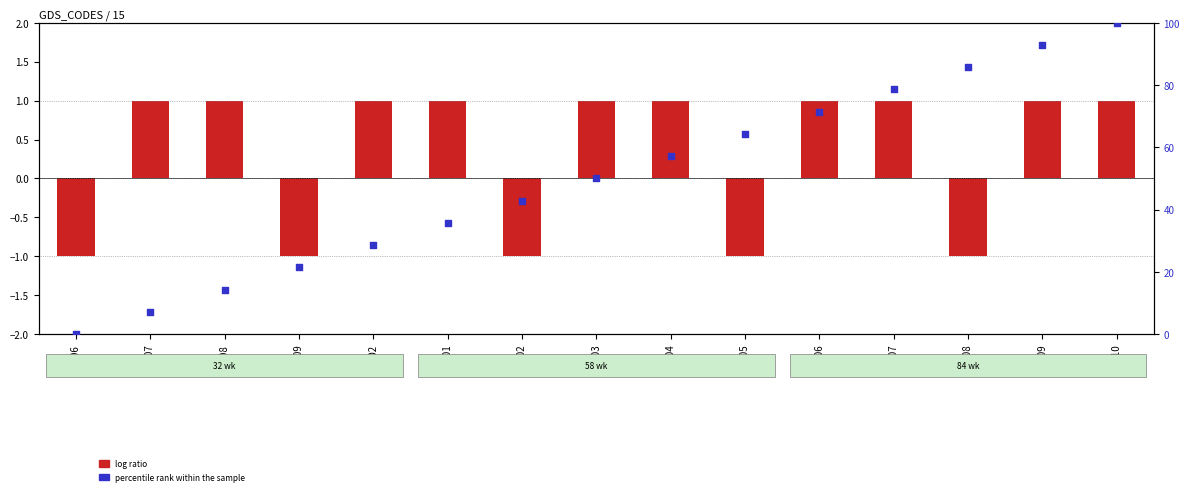

What are all the series names shown in the legend?

log ratio, percentile rank within the sample